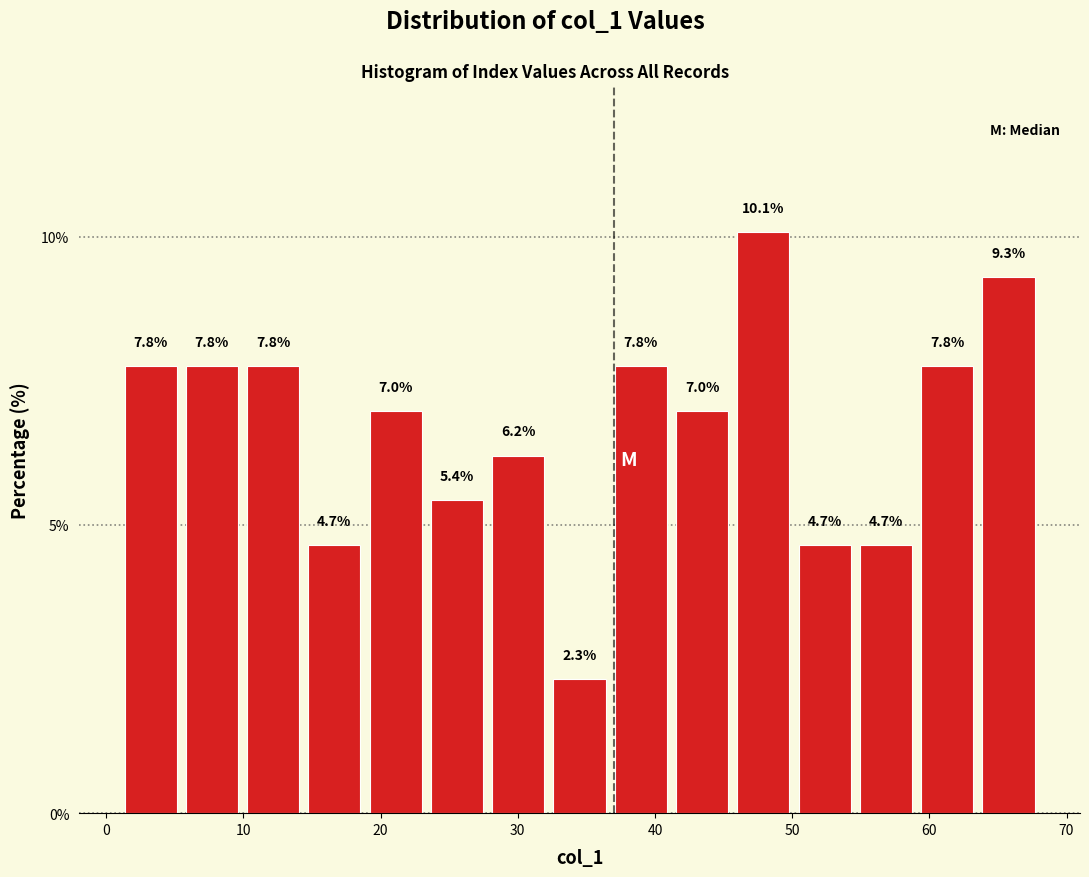

Reading left to right, transcribe this chart: for each bar, give the range it covers on the x-axis and its height. The bar edges are not printed on the chart, so give them approximately, as read against the axis.

1 to 5: 7.8
5 to 10: 7.8
10 to 14: 7.8
14 to 19: 4.7
19 to 23: 7.0
23 to 28: 5.4
28 to 32: 6.2
32 to 37: 2.3
37 to 41: 7.8
41 to 46: 7.0
46 to 50: 10.1
50 to 55: 4.7
55 to 59: 4.7
59 to 64: 7.8
64 to 68: 9.3